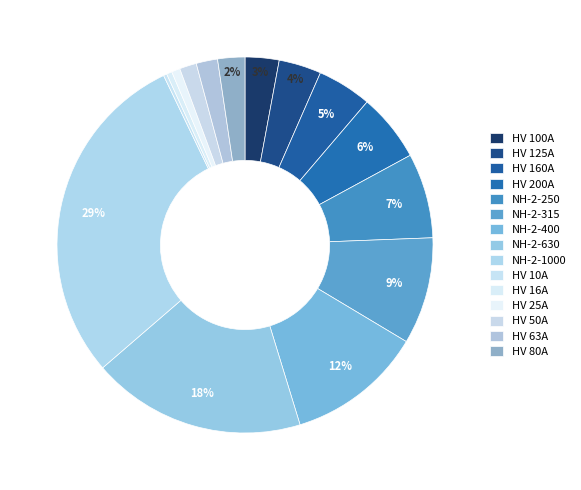

Count the number of slices in the pie.

15